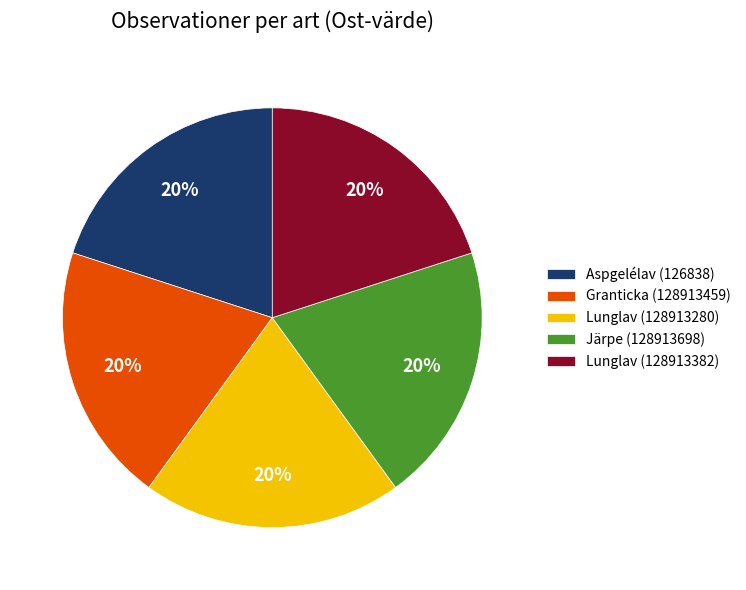

Count the number of slices in the pie.

5